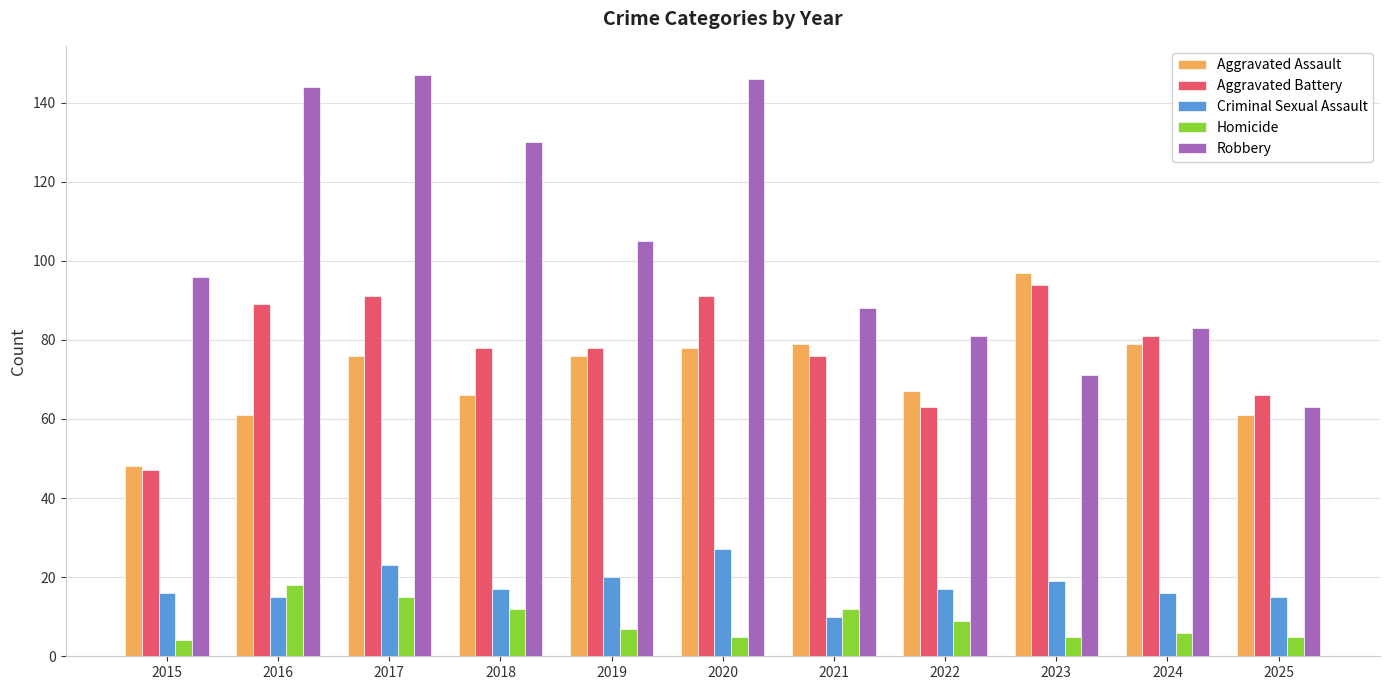

What is the total value across all series at 2023?

286